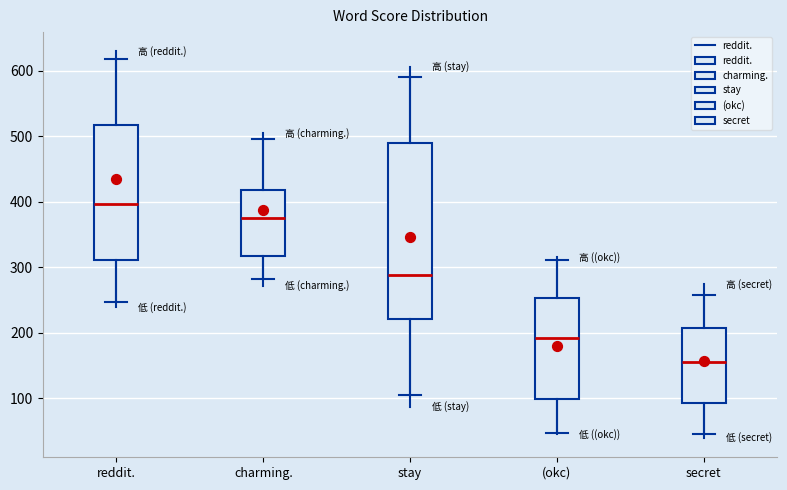

Reading left to right, read every box against the y-axis: the position of its median line, the range the box covers, and the ends of its whiskers. The values are not printed on the chart, so give them approximately, as read against the axis.

reddit.: median 400, box 310 to 520, whiskers 250 to 620
charming.: median 380, box 320 to 420, whiskers 280 to 500
stay: median 290, box 220 to 490, whiskers 100 to 590
(okc): median 190, box 100 to 250, whiskers 50 to 310
secret: median 160, box 90 to 210, whiskers 50 to 260